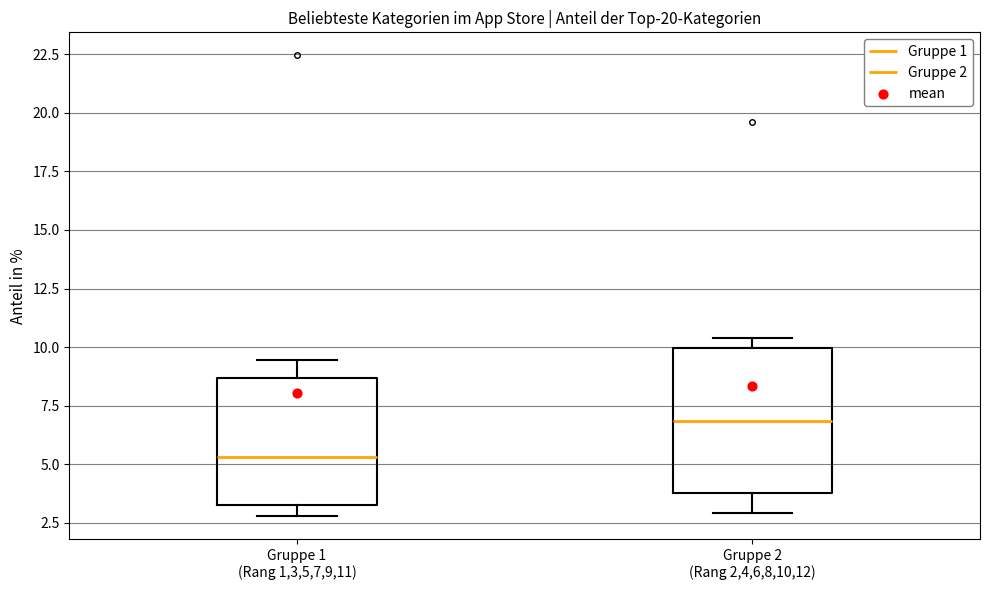

Comparing the boxes themselves (not the whiskers), which one is the tallest?

Gruppe 2 (Rang 2,4,6,8,10,12)